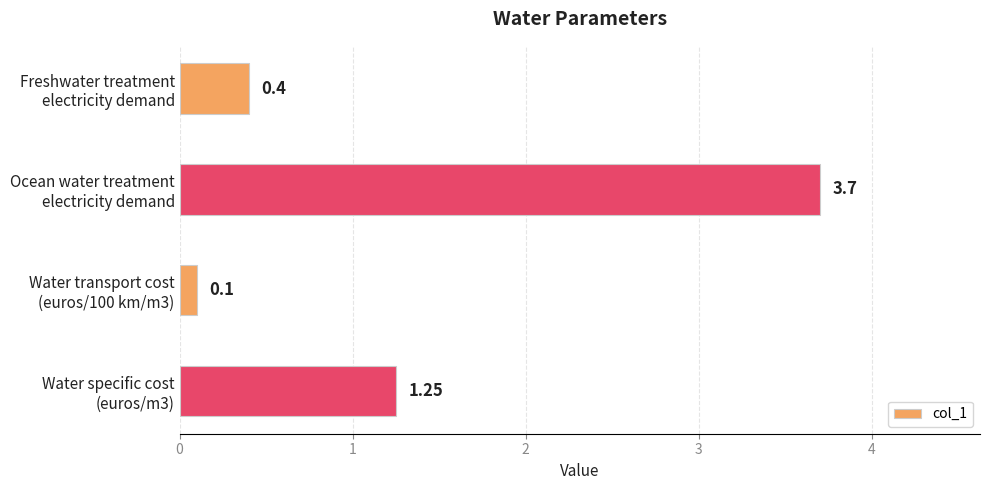

What is the difference between the maximum and minimum values?

3.6